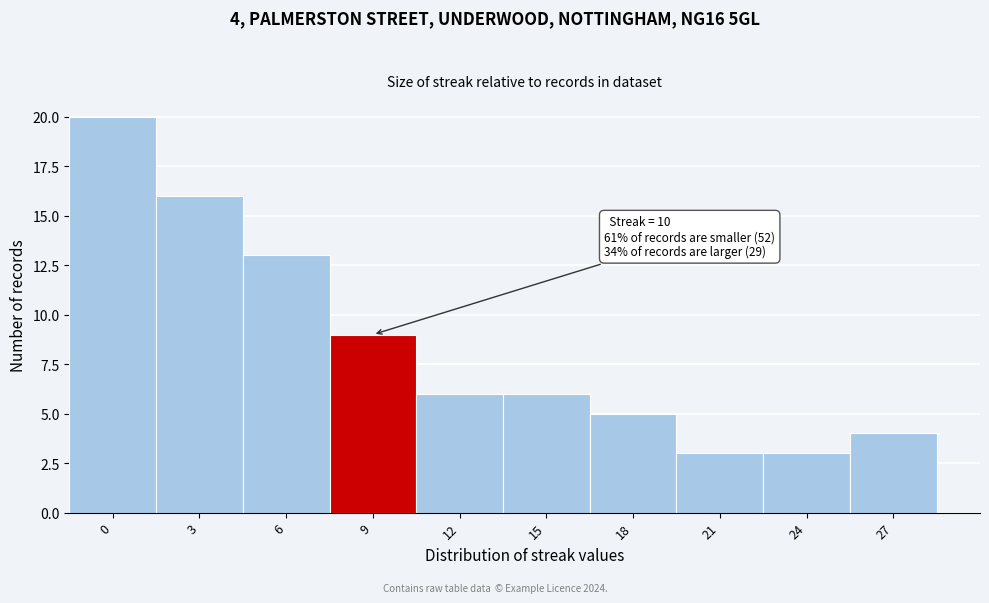

Reading right to left, extract all data points from this chart.

27=4	24=3	21=3	18=5	15=6	12=6	9=9	6=13	3=16	0=20